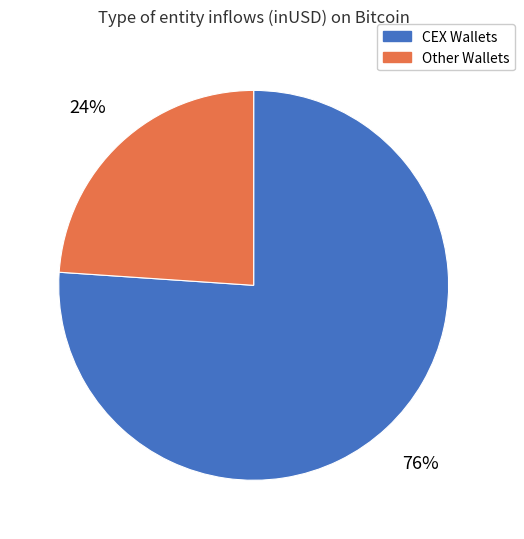

Is there a majority slice in this chart?

Yes